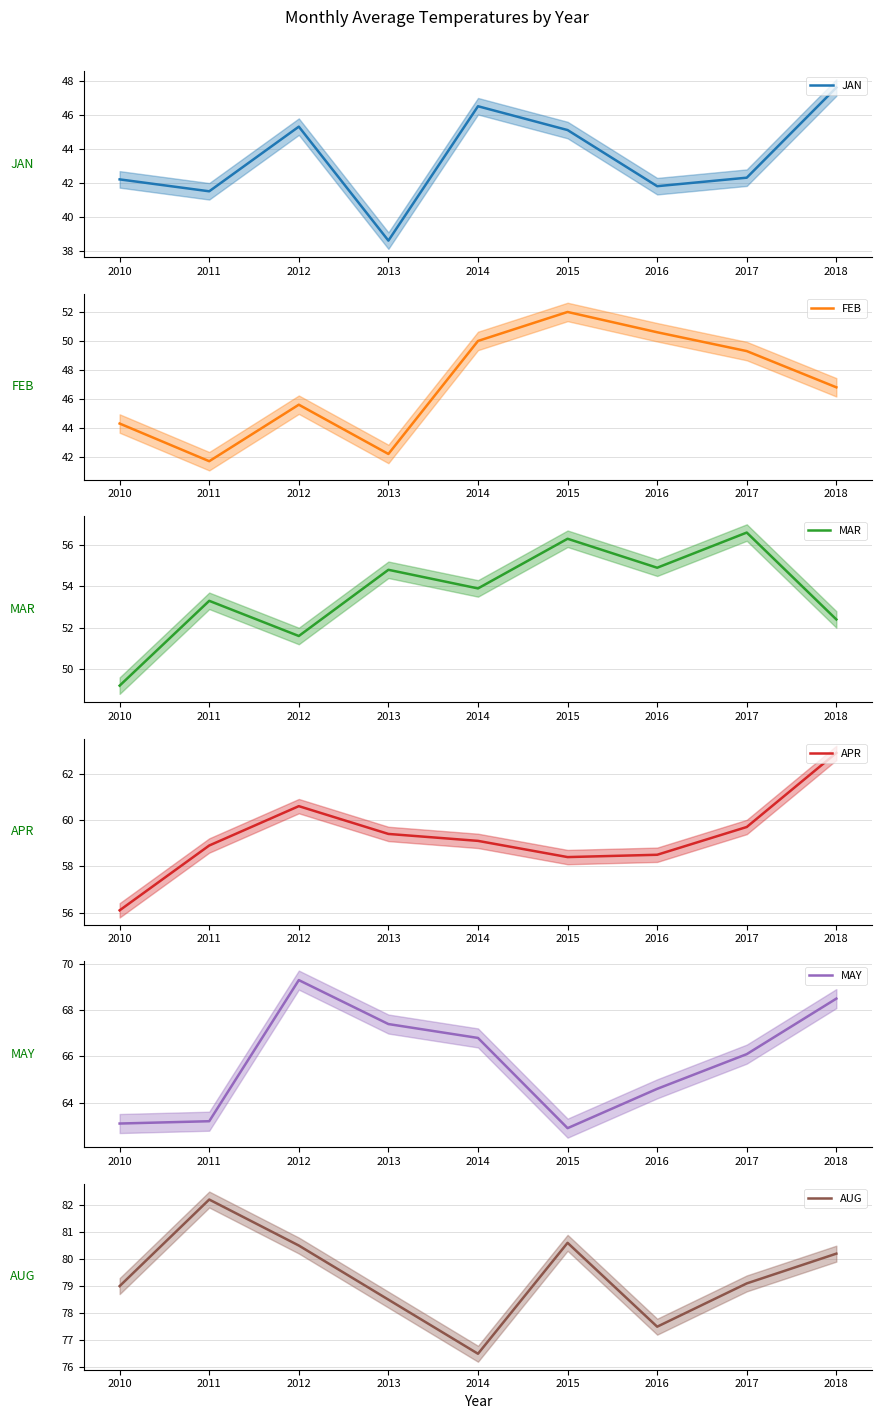

True or false: APR and JAN cross at least once.

False